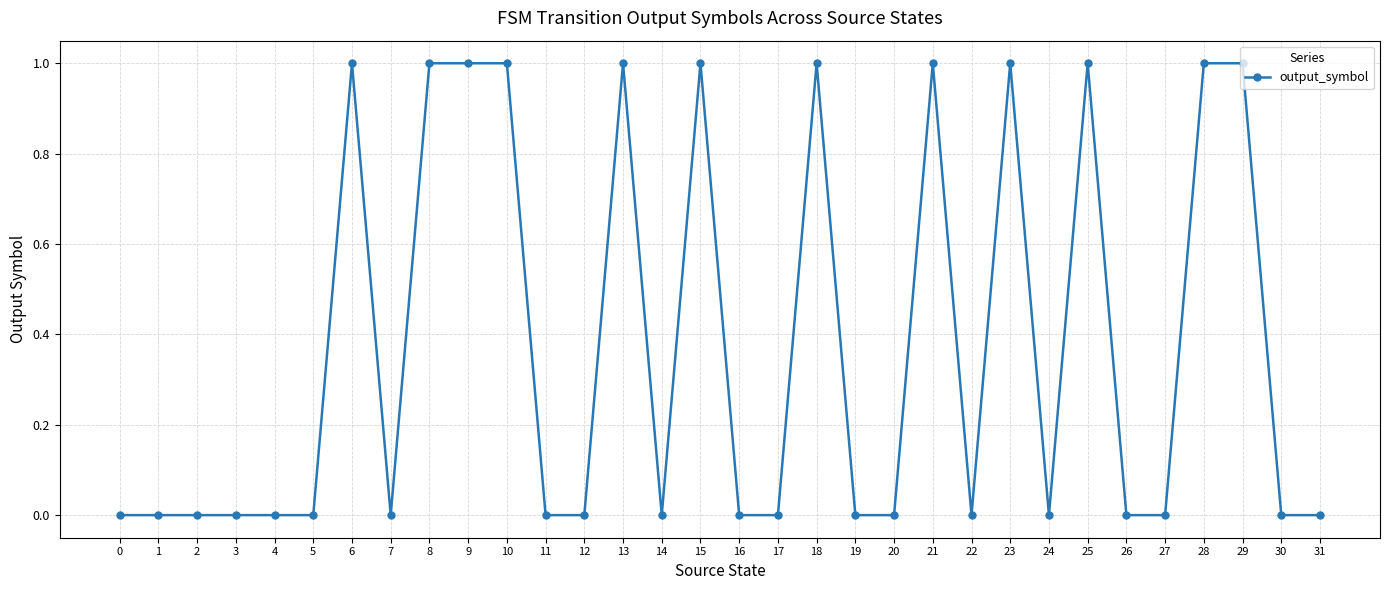

Between 7 and 23, which is larger?

23